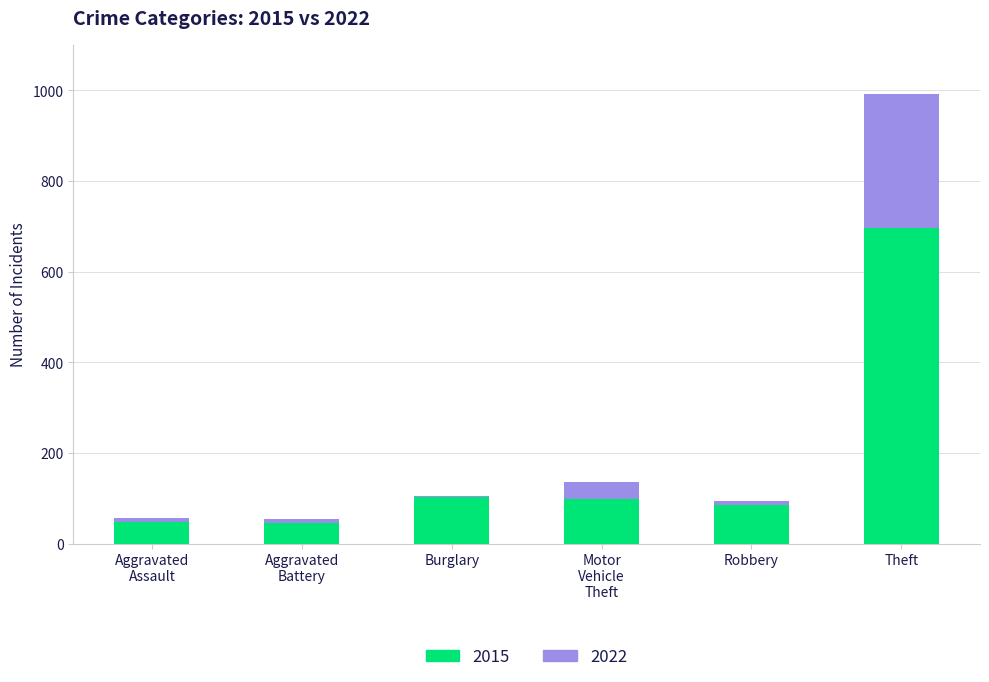

At which label is the value closest to 143?

Motor
Vehicle
Theft